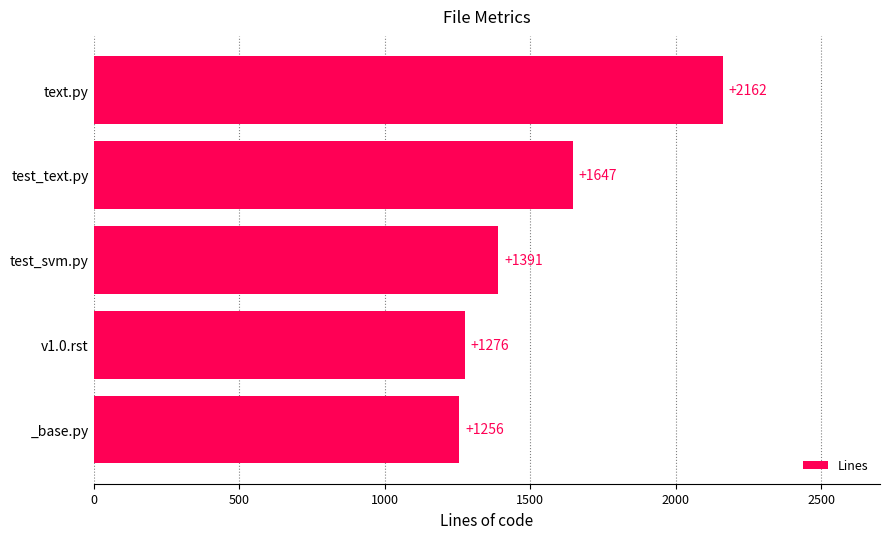

What is the smallest value displayed?

1256